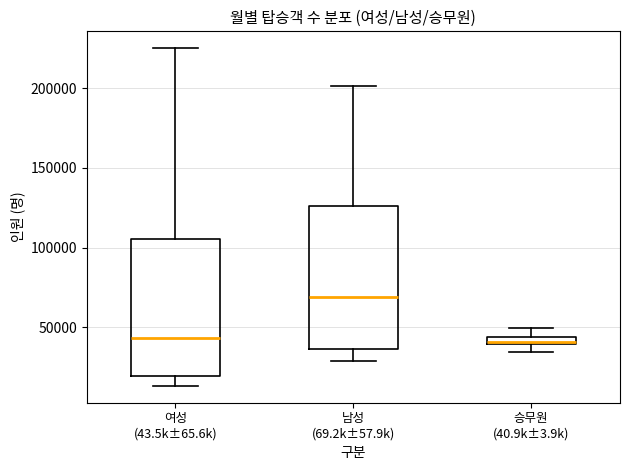

Where does the median line of the box for 여성 (43.5k±65.6k) sit on the y-axis? The values are not printed on the chart, so give them approximately, as read against the axis.

45000